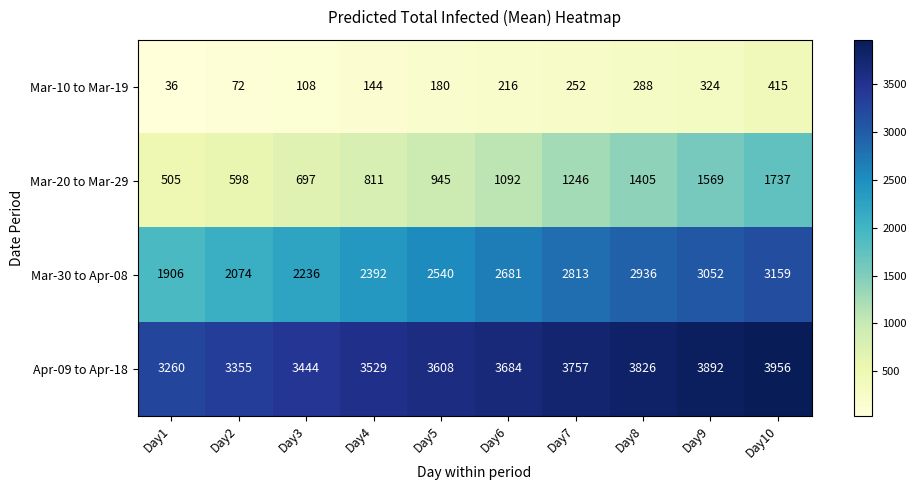

What is the maximum value shown in the chart?

3956